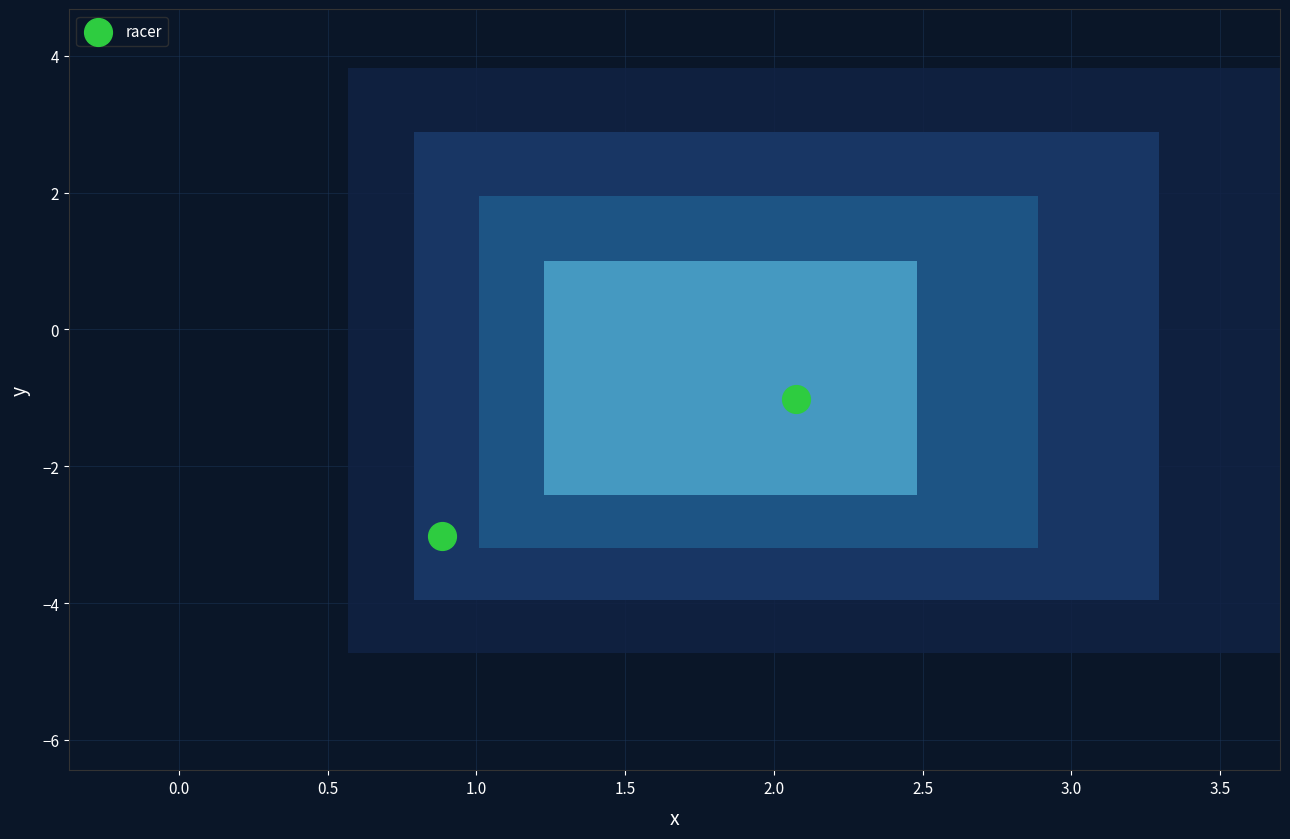

What is the range of X values (max minus min)?

1.2